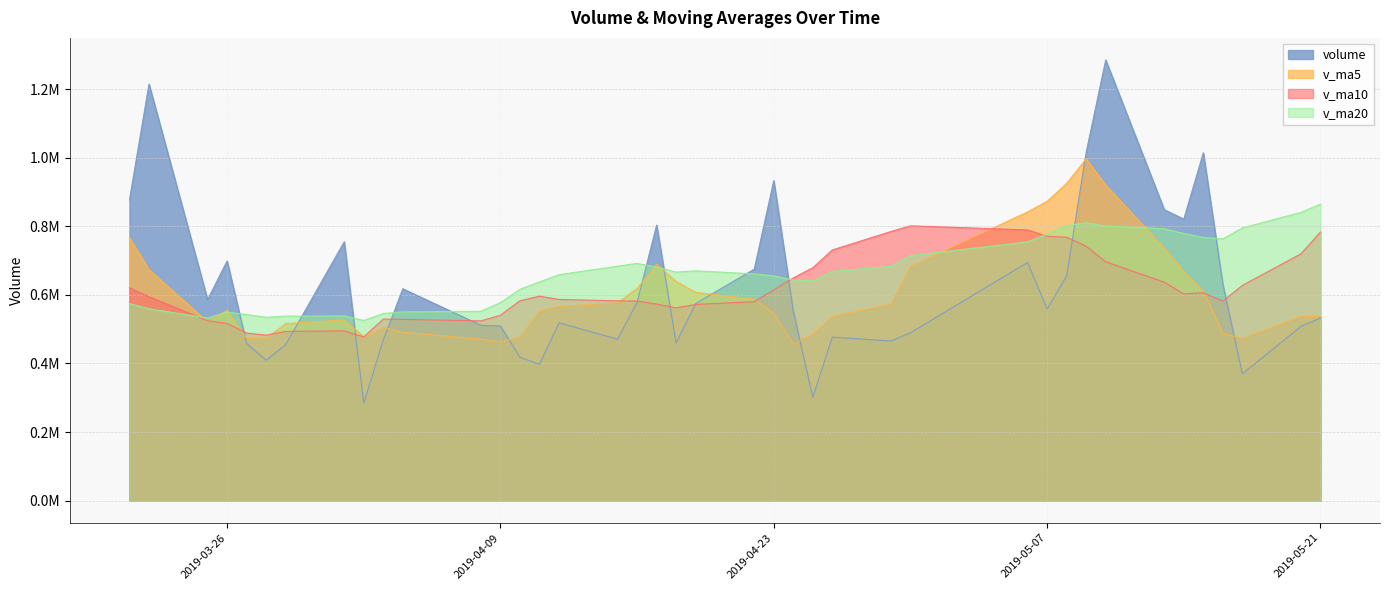

How many lines are shown in the chart?

4